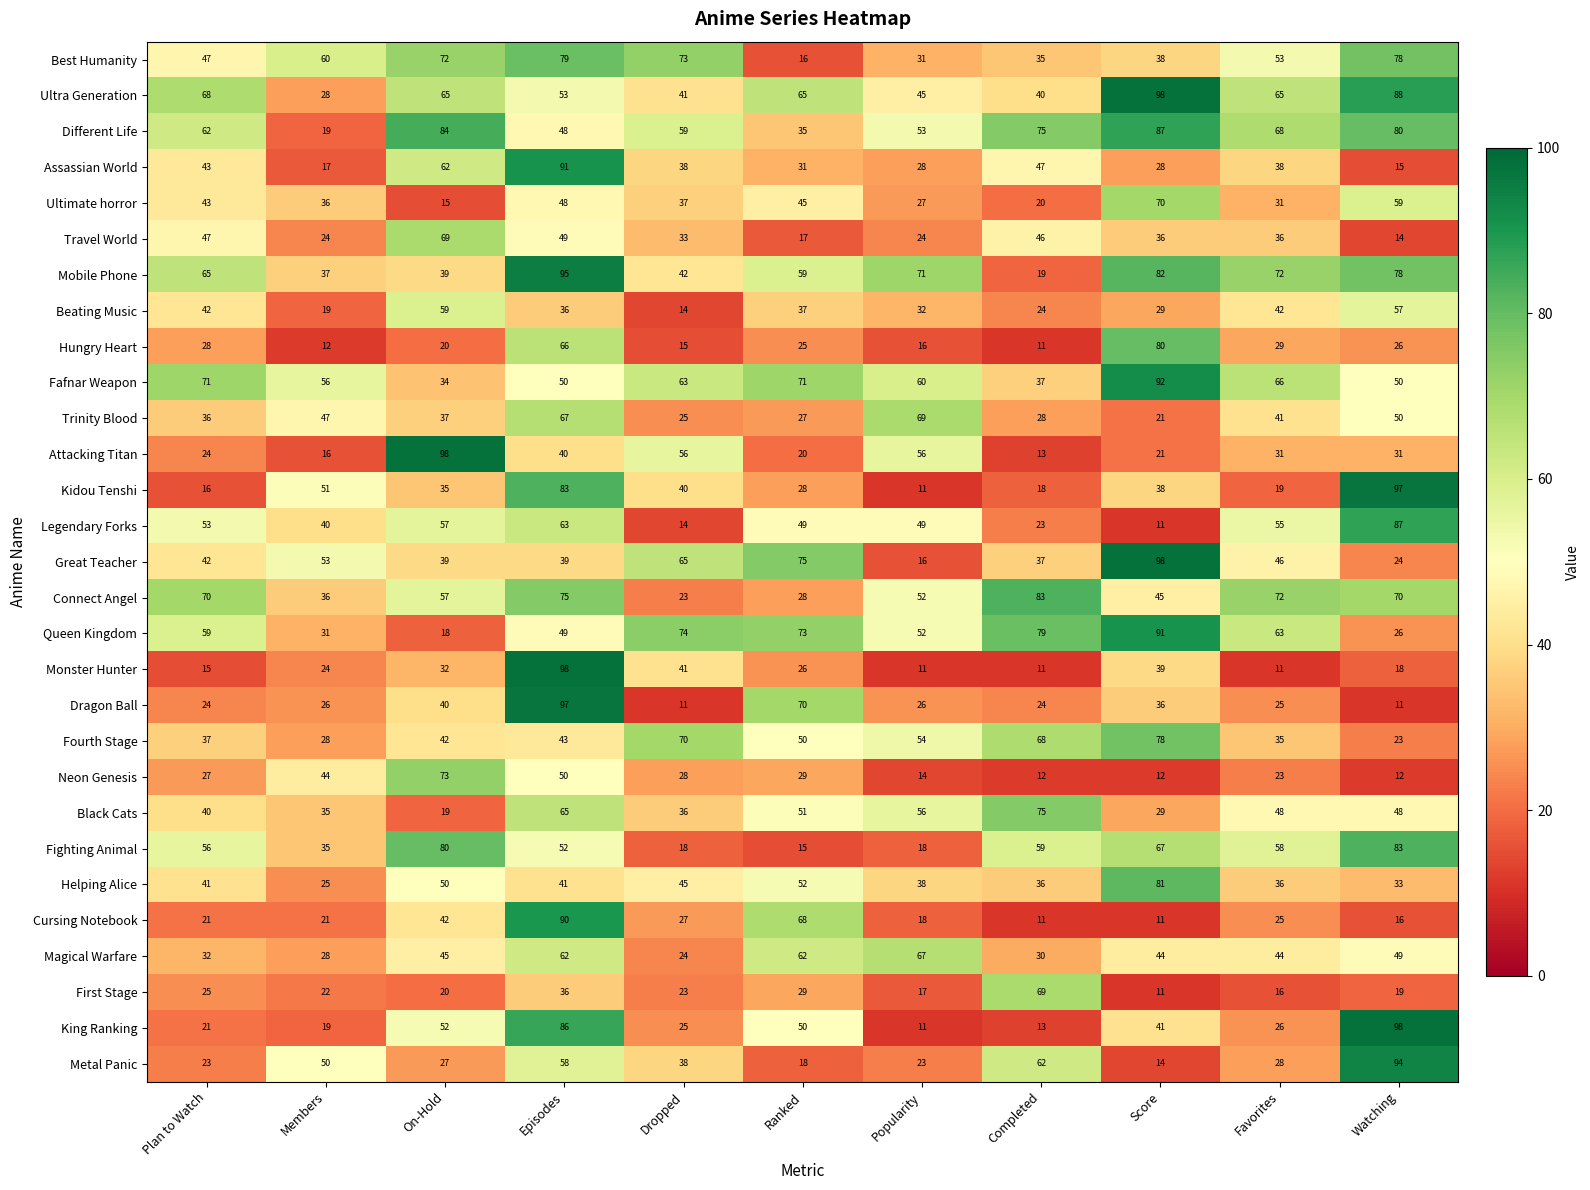

What is the sum of the Metal Panic values at Members and Dropped?

88